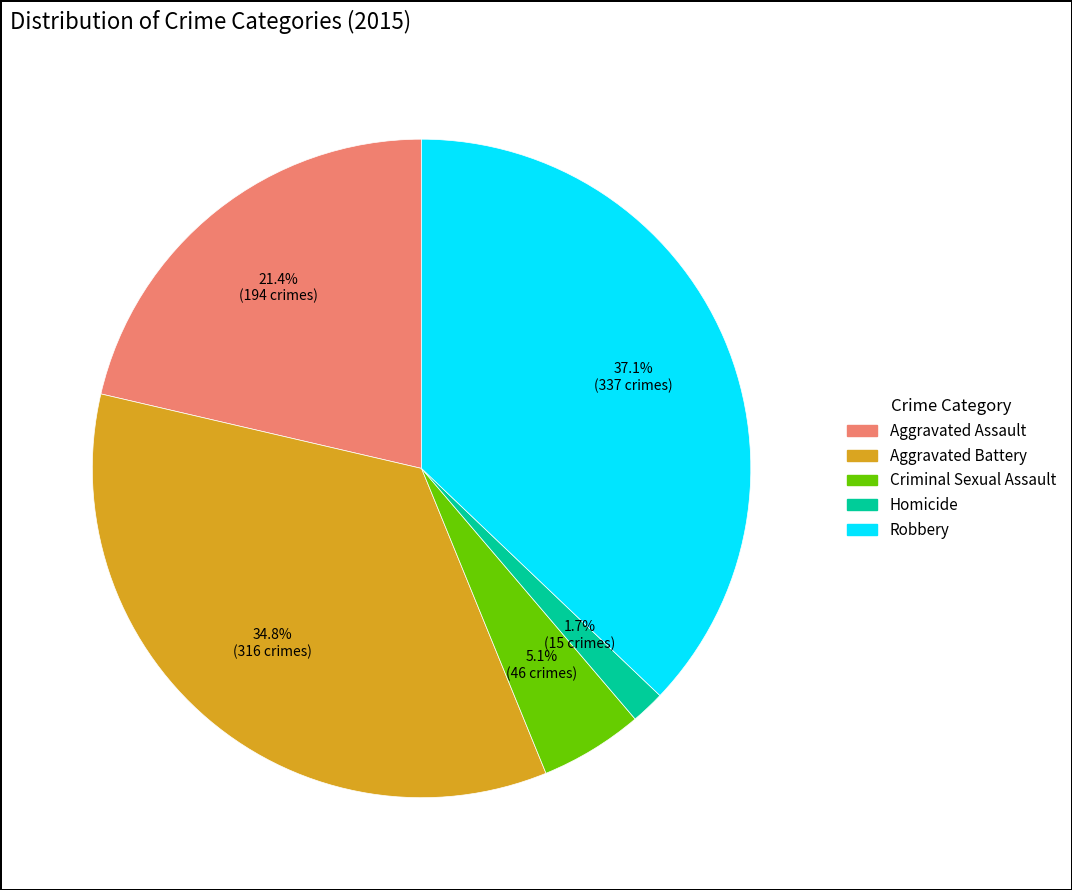

Is it true that Criminal Sexual Assault is 18% of the pie?

False